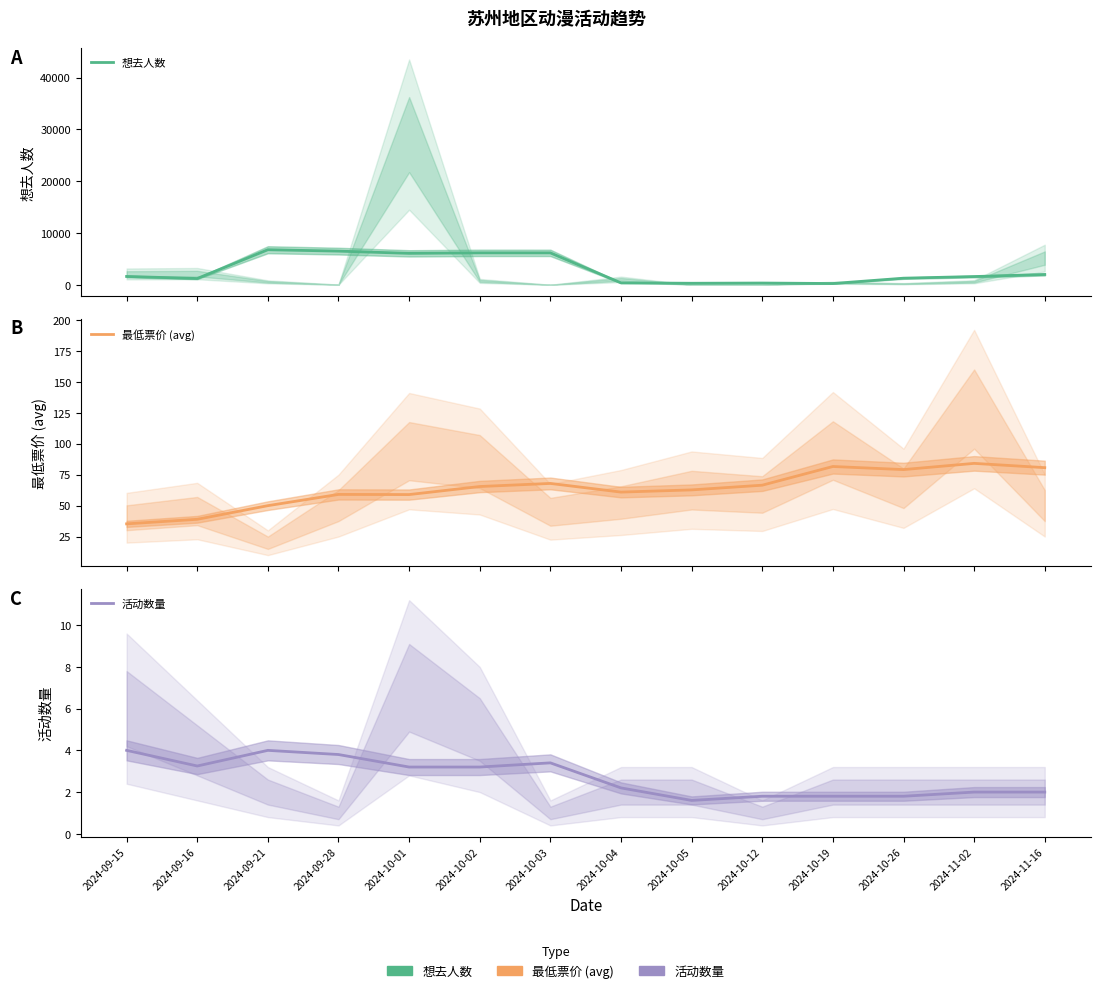

What is the label of the 7th point from the right?

2024-10-04